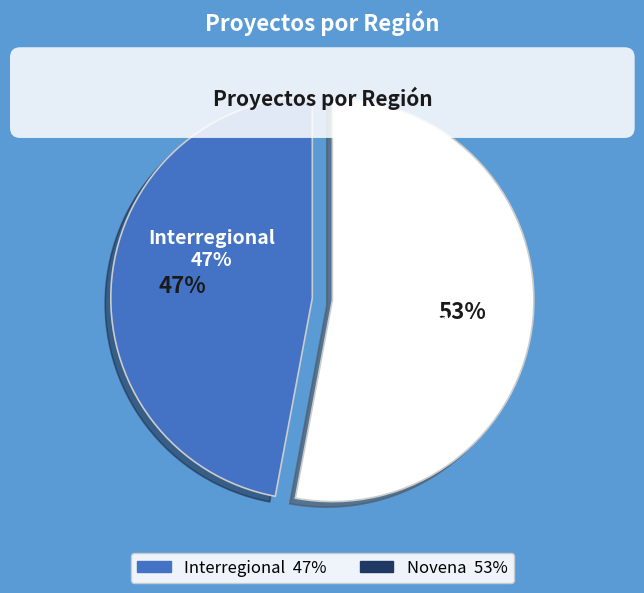

Does Novena represent more than half of the total?

Yes